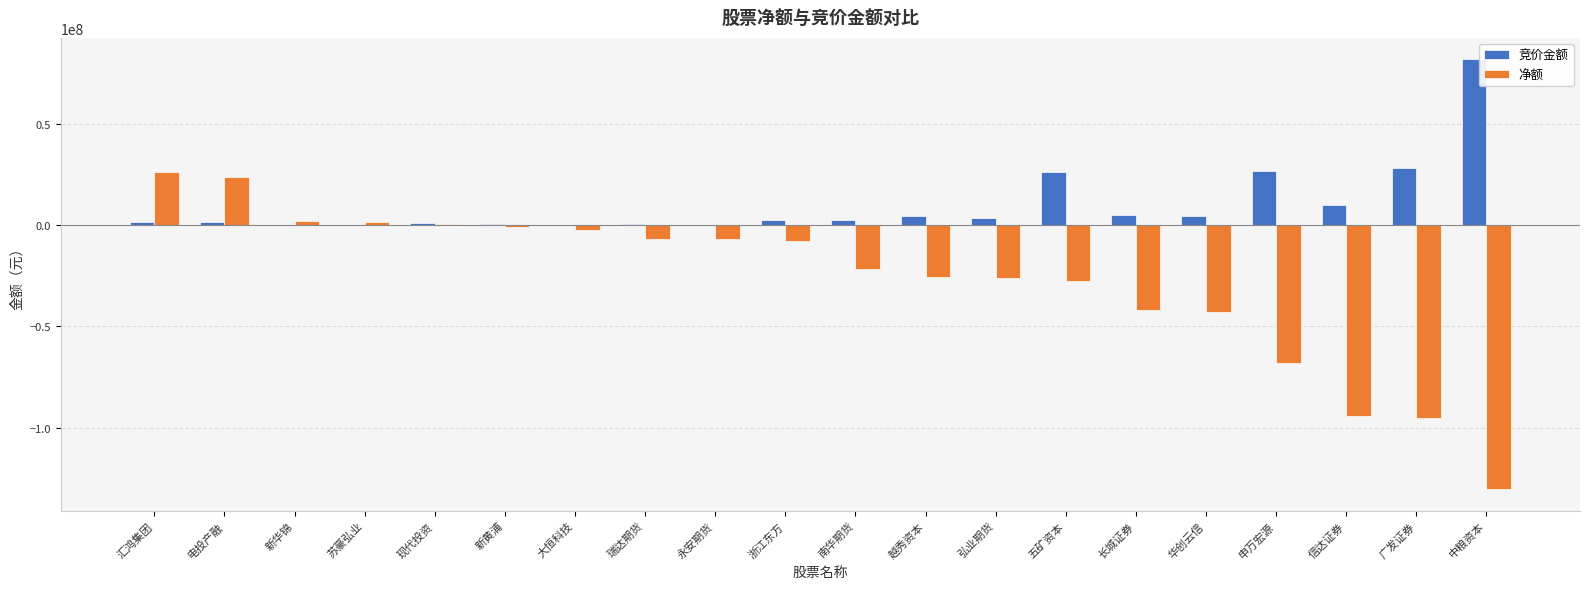

Which series changed the most between 新黄浦 and 越秀资本?

净额